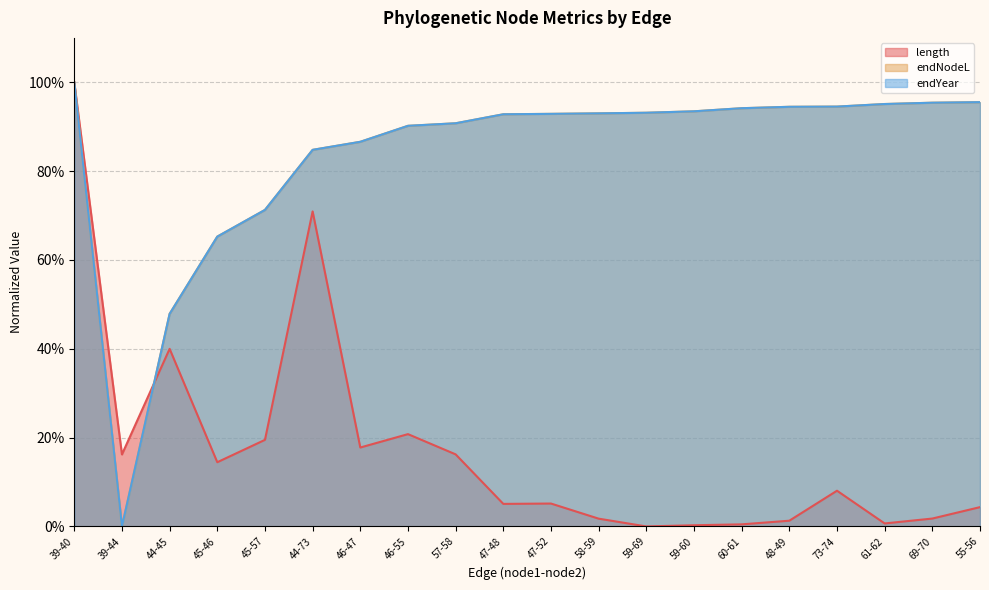

Reading left to right, what are all the values shown in this chart?

length: 1.0	0.2	0.4	0.1	0.2	0.7	0.2	0.2	0.2	0.1	0.1	0.0	0.0	0.0	0.0	0.0	0.1	0.0	0.0	0.0
endNodeL: 1.0	0.0	0.5	0.7	0.7	0.8	0.9	0.9	0.9	0.9	0.9	0.9	0.9	0.9	0.9	0.9	0.9	1.0	1.0	1.0
endYear: 1.0	0.0	0.5	0.7	0.7	0.8	0.9	0.9	0.9	0.9	0.9	0.9	0.9	0.9	0.9	0.9	0.9	1.0	1.0	1.0